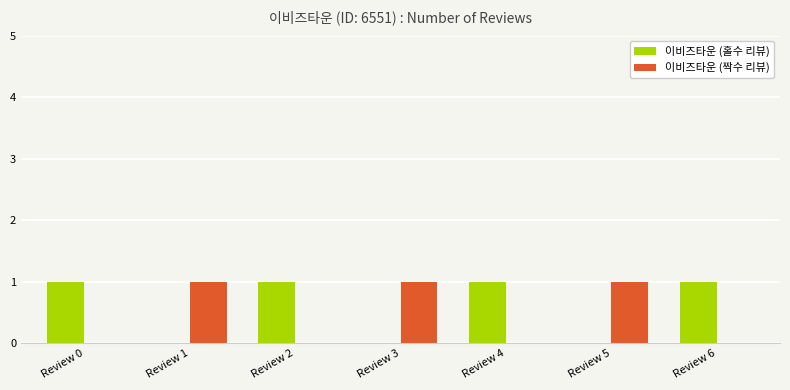

How many groups of bars are there?

7